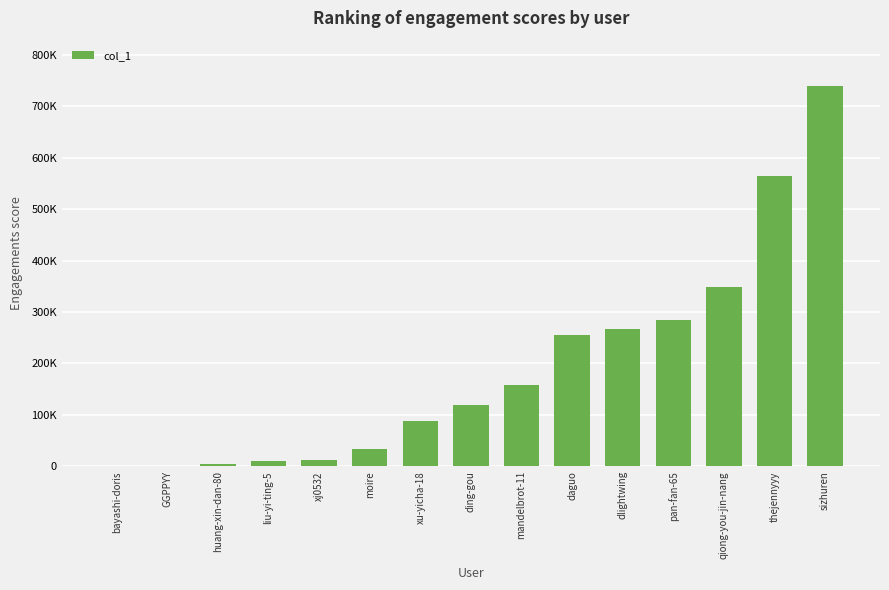

Rank the categories by value from highest to lowest.

sizhuren, thejennyyy, qiong-you-jin-nang, pan-fan-65, dlightwing, daguo, mandelbrot-11, ding-gou, xu-yicha-18, moire, xj0532, liu-yi-ting-5, huang-xin-dan-80, GGPPYY, bayashi-doris